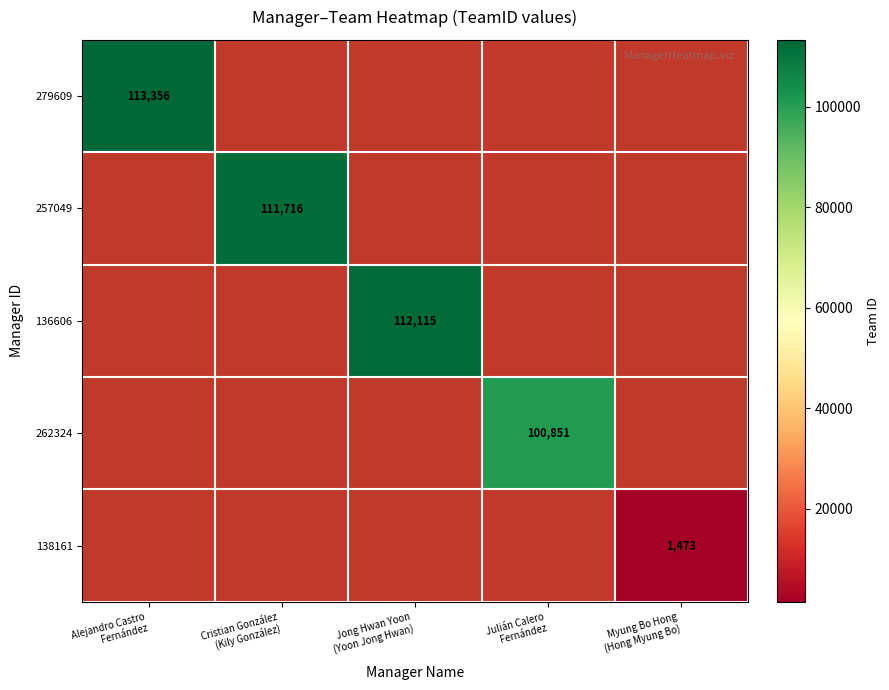

At Julián Calero Fernández, list the series in order from largest to smallest.

279609, 257049, 136606, 262324, 138161